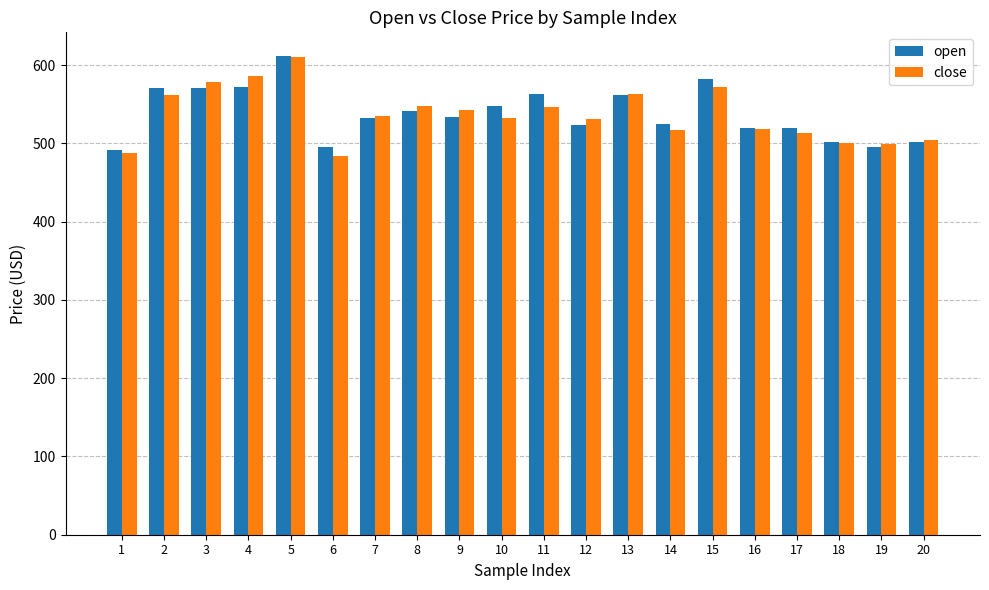

Between 7 and 13, which series saw the biggest shift?

open